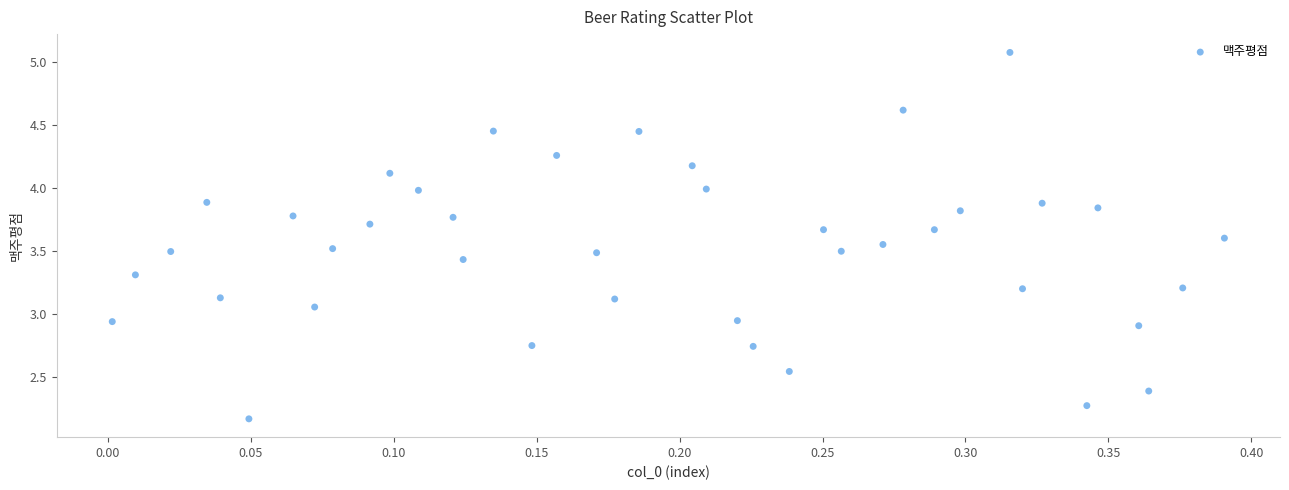

What is the range of X values (max minus min)?

0.4